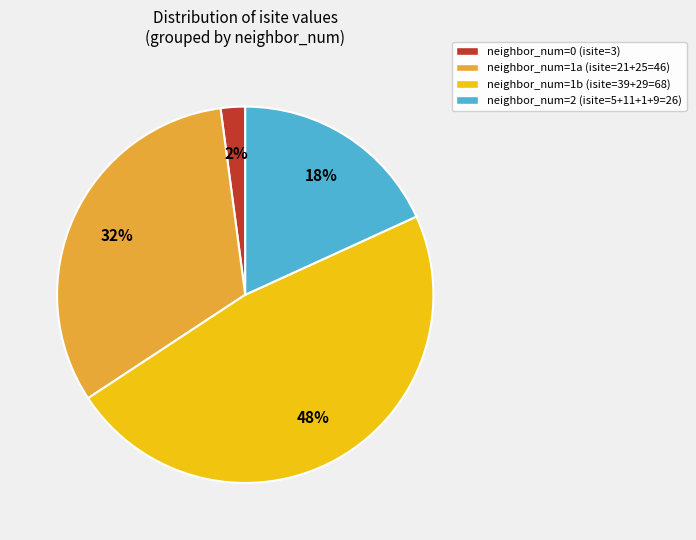

To the nearest percent, what is the difference between the neighbor_num=1a (isite=21+25=46) and neighbor_num=0 (isite=3) slice percentages?

30%